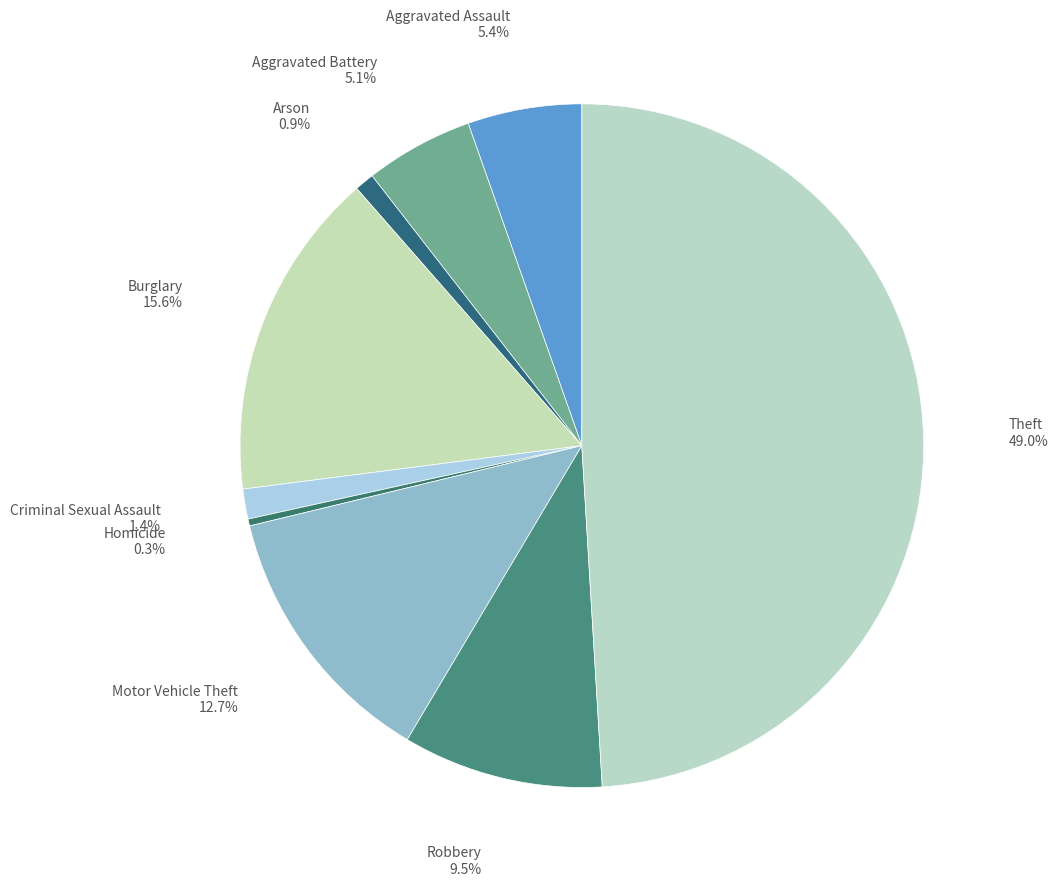

To the nearest percent, what is the average slice percentage?

11%